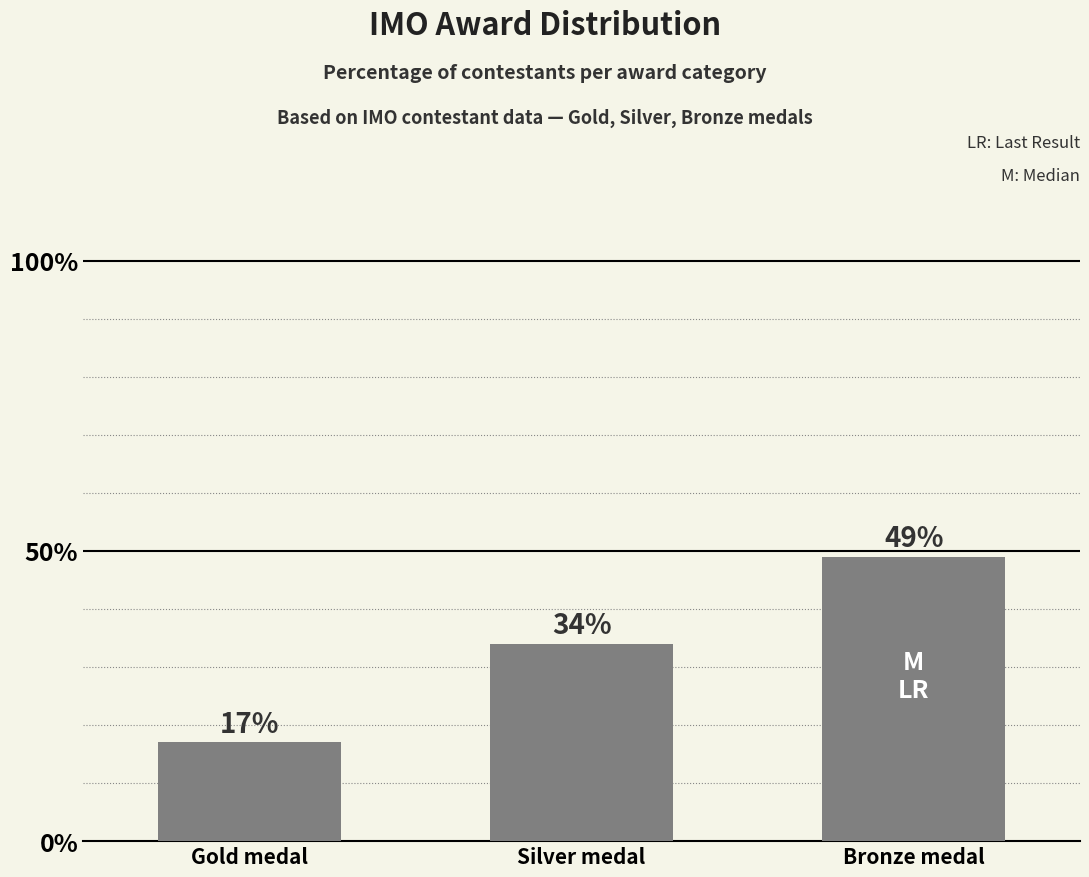

What is the label of the 3rd bar from the right?

Gold medal